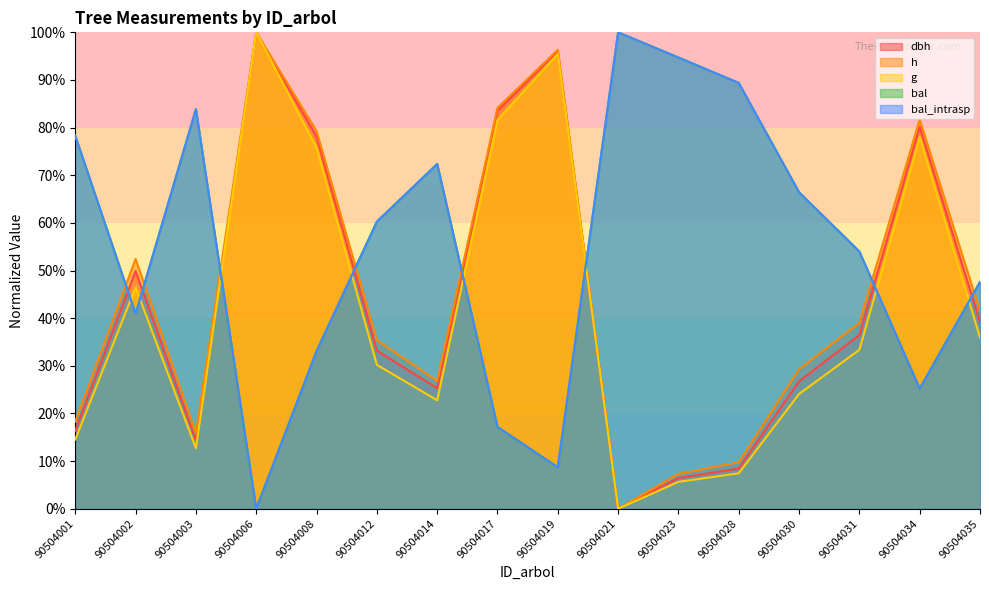

How many lines are shown in the chart?

5